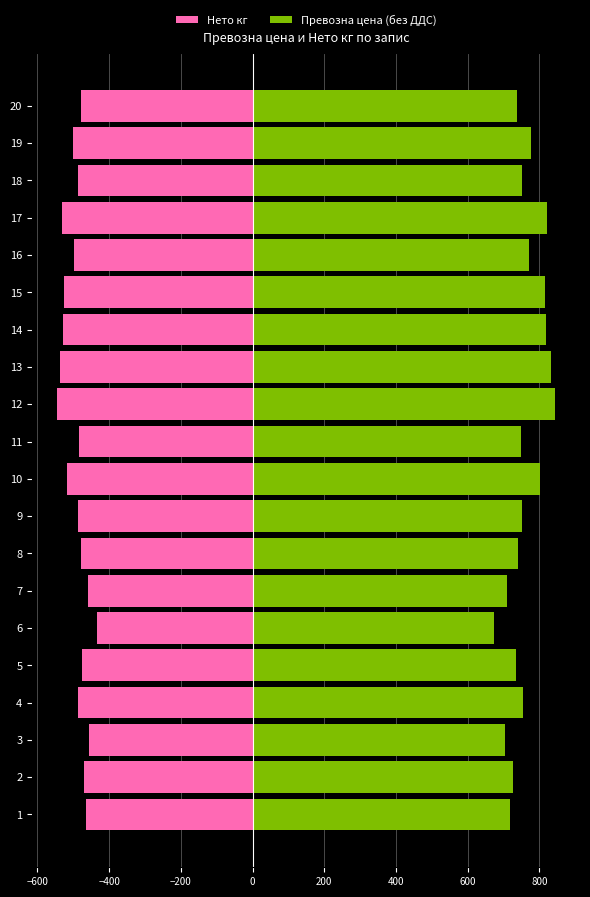

True or false: Нето кг has a value of -216.8 at 19.

False